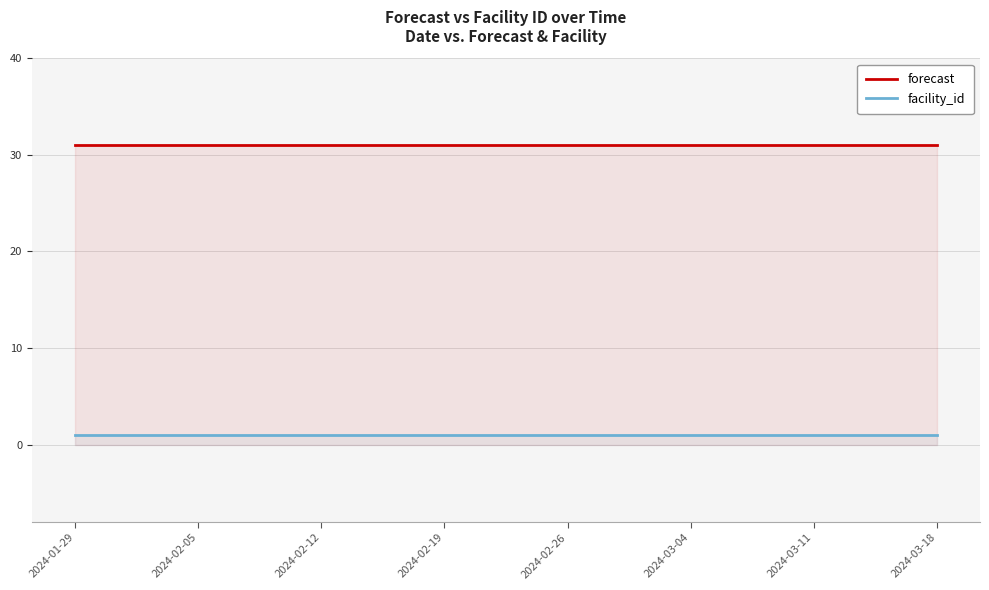

At which category is the sum across all series the highest?

2024-01-29